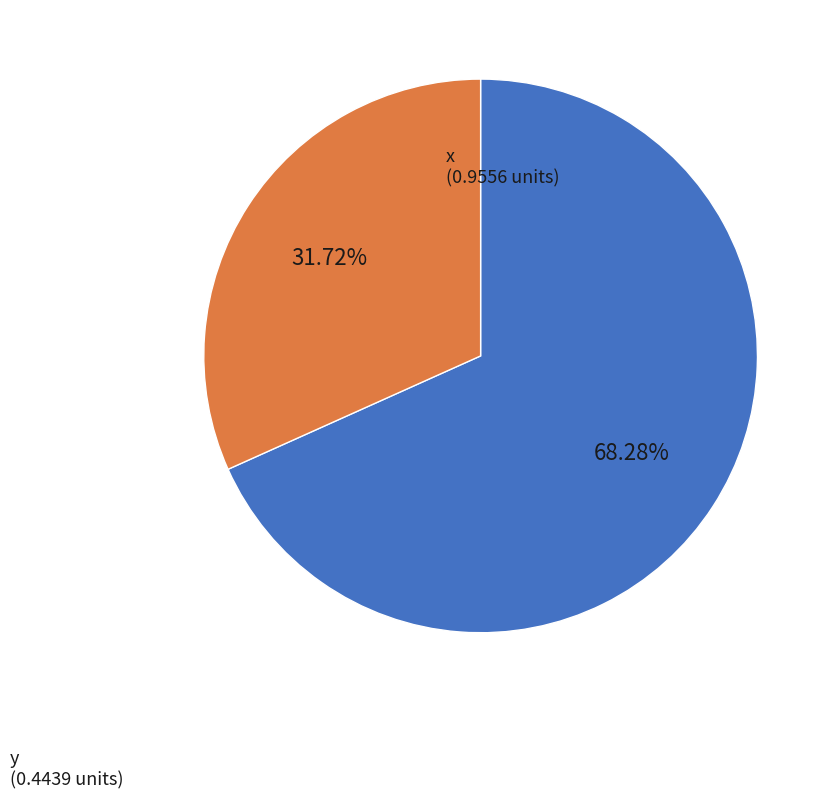

Is there a majority slice in this chart?

Yes